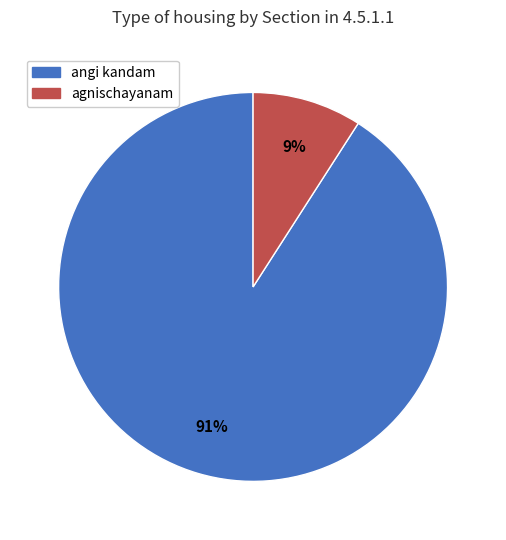

What is the ratio of the value at agnischayanam to the value at angi kandam?

0.1